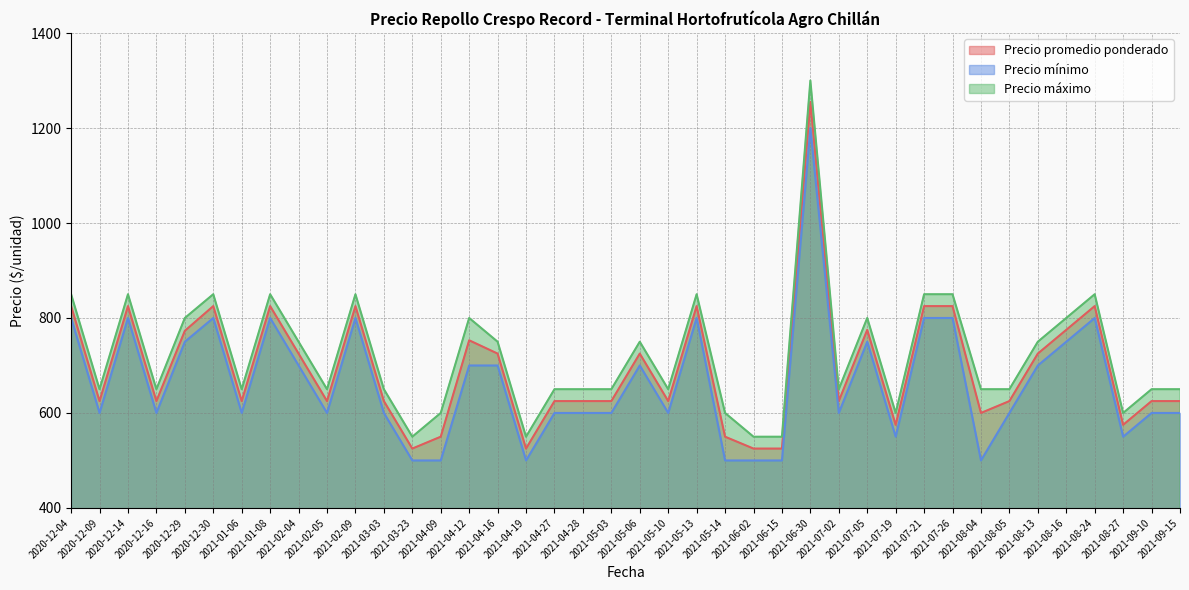

What is the sum of all Precio mínimo values?

26550